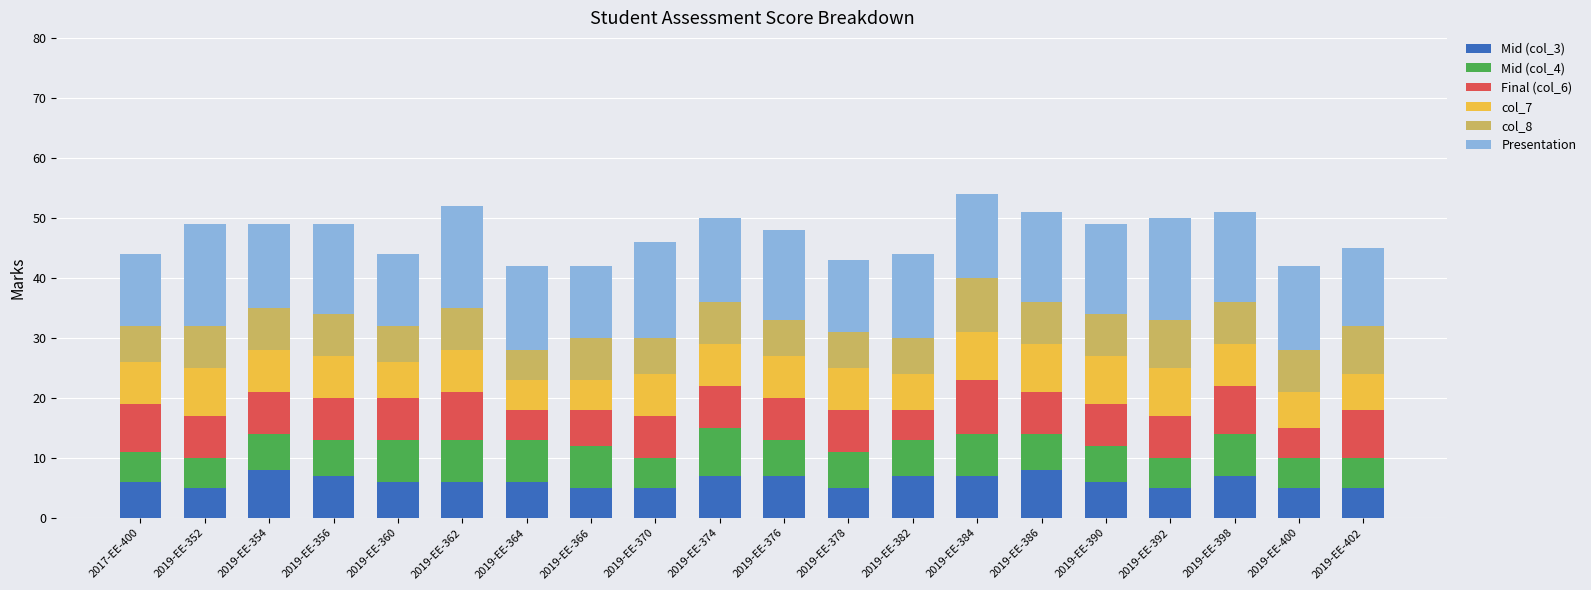

What is the total value across all series at 2019-EE-370?

46